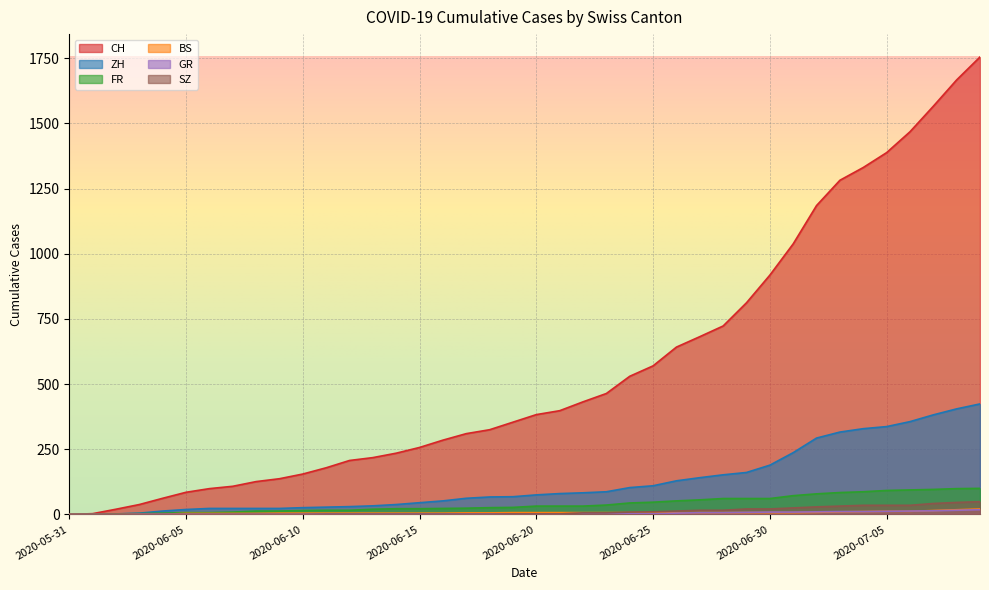

What position from the left is 2020-05-31?

1